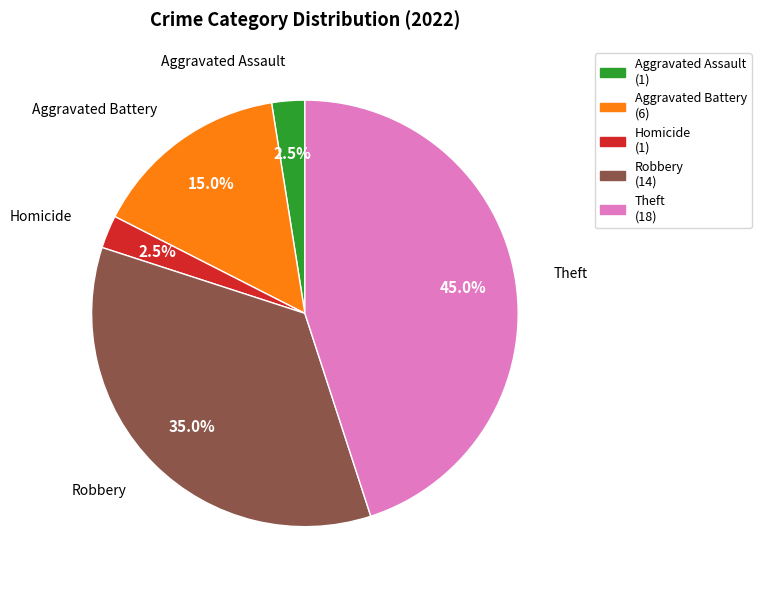

How many segments does this pie chart have?

5